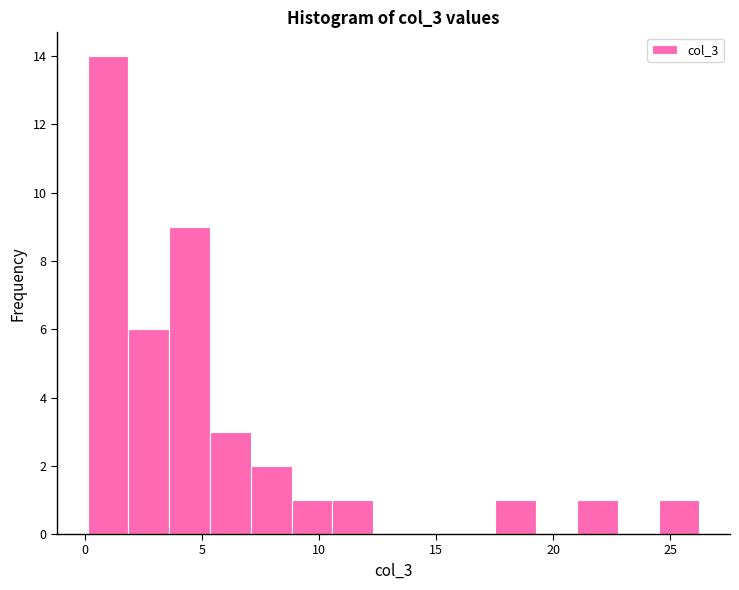

Read against the x-axis, roughly where is the centre of the tallest bar?

1.0